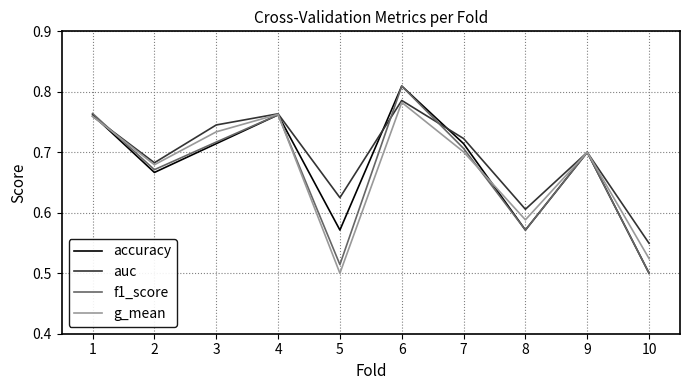

At how many categories does at least one series exceed 0?

10